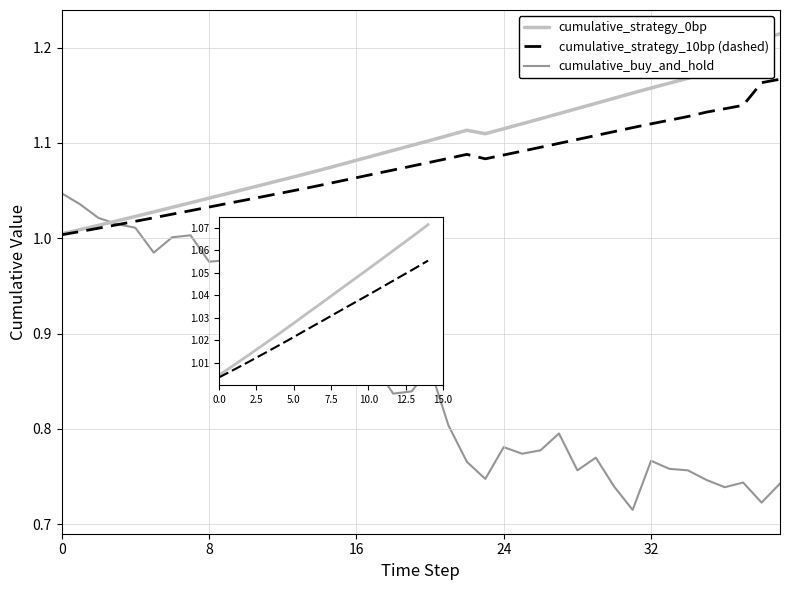

At how many categories does at least one series exceed 0?

40